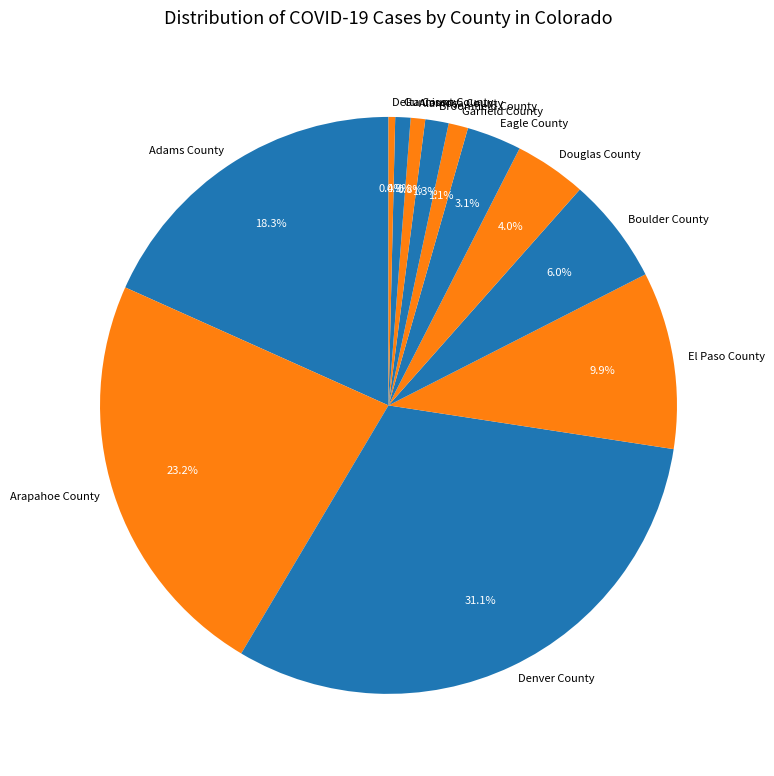

To the nearest percent, what portion does Gunnison County represent?

1%